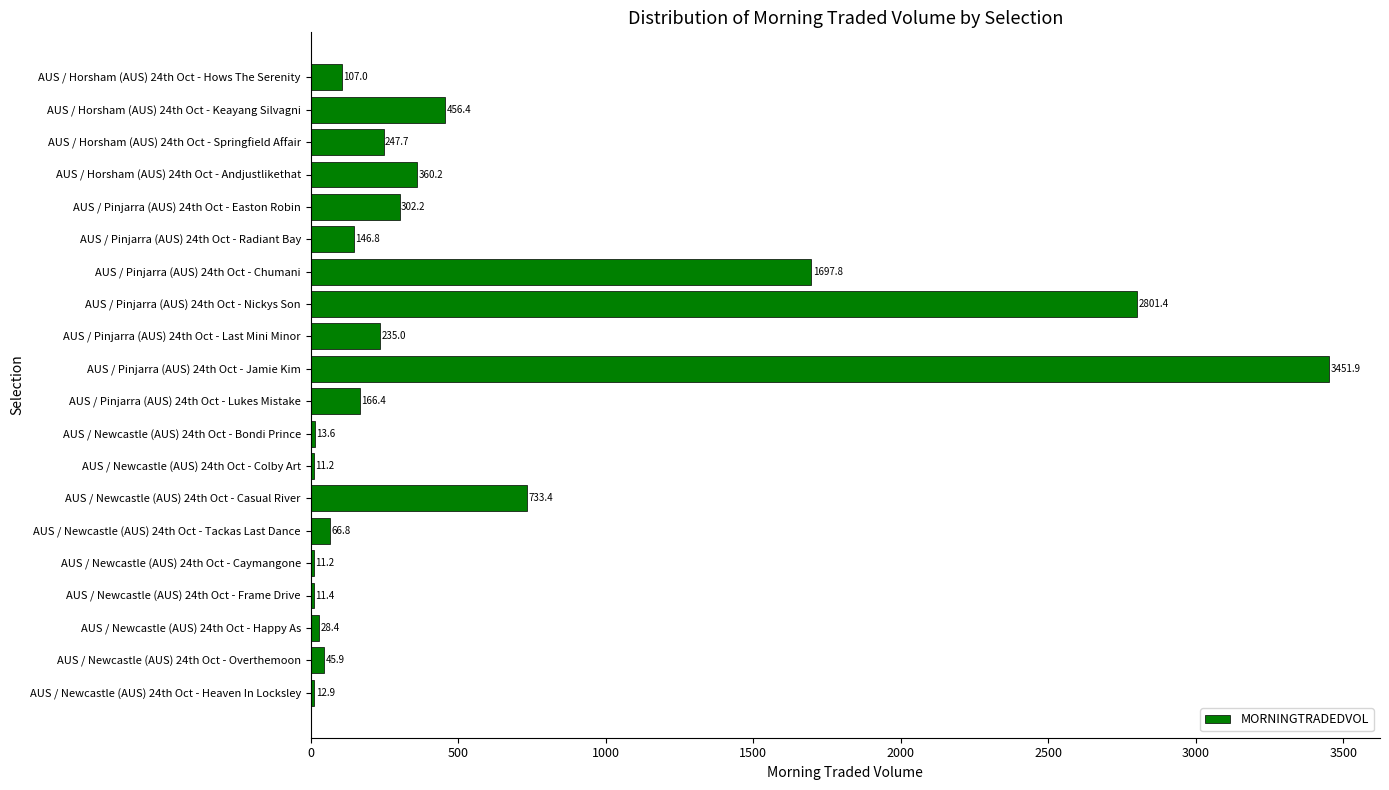

What is the sum of all values?

10907.5